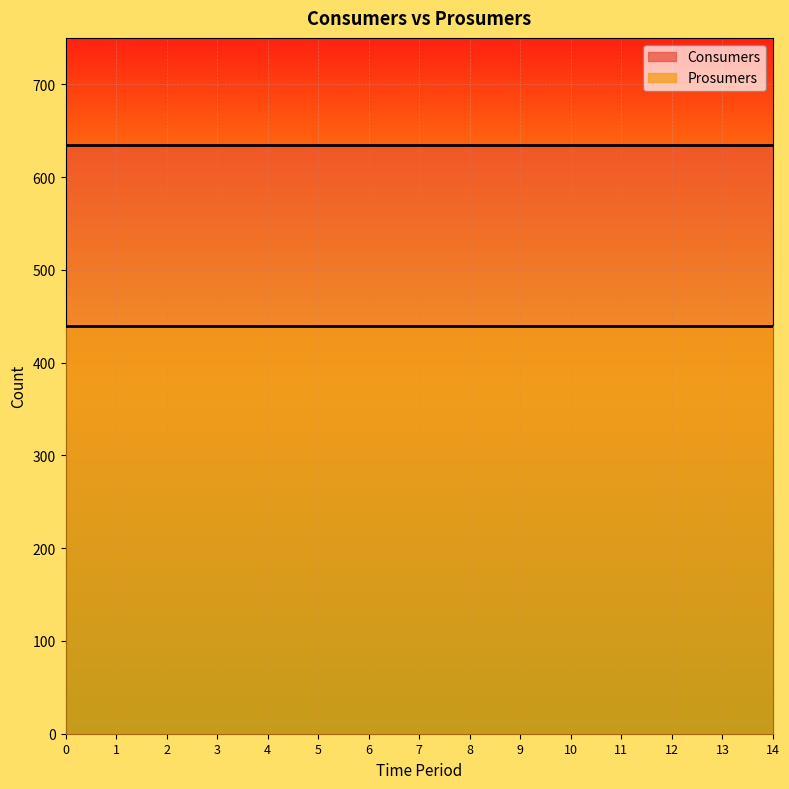

Rank the series by their average value, from lowest to highest.

Prosumers, Consumers